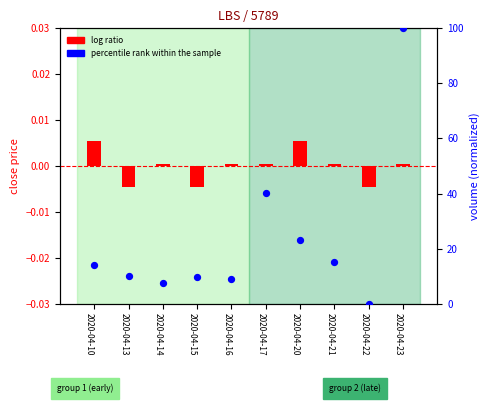

Which series has the largest Y range (max minus min)?

percentile rank within the sample